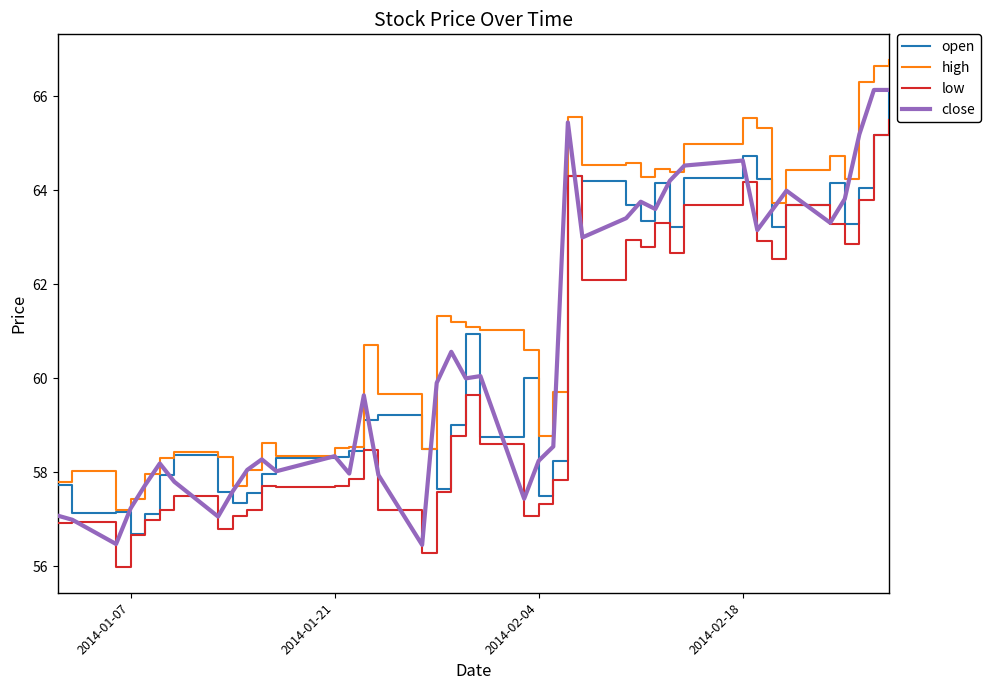

True or false: high has more than 2 points higher than both neighbors.

True